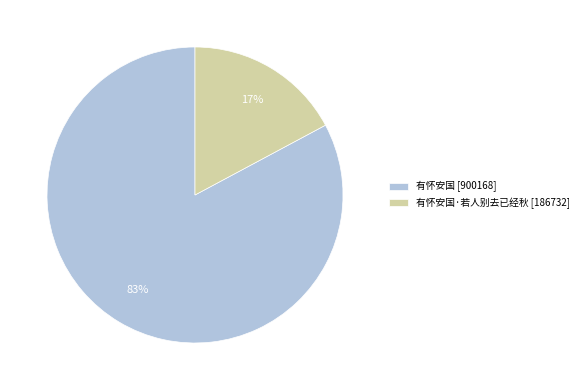

True or false: 有怀安国 [900168] accounts for 68% of the total.

False